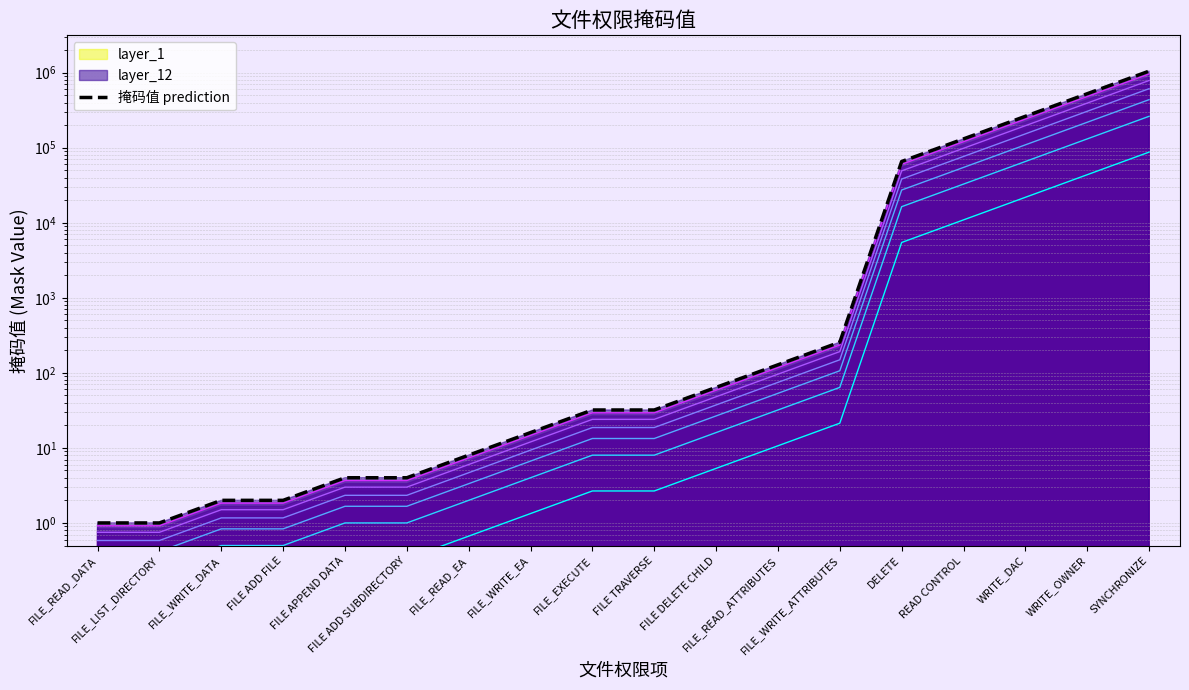

Rank the categories by value from lowest to highest.

FILE_READ_DATA, FILE_LIST_DIRECTORY, FILE_WRITE_DATA, FILE ADD FILE, FILE APPEND DATA, FILE ADD SUBDIRECTORY, FILE_READ_EA, FILE_WRITE_EA, FILE_EXECUTE, FILE TRAVERSE, FILE DELETE CHILD, FILE_READ_ATTRIBUTES, FILE_WRITE_ATTRIBUTES, DELETE, READ CONTROL, WRITE_DAC, WRITE_OWNER, SYNCHRONIZE